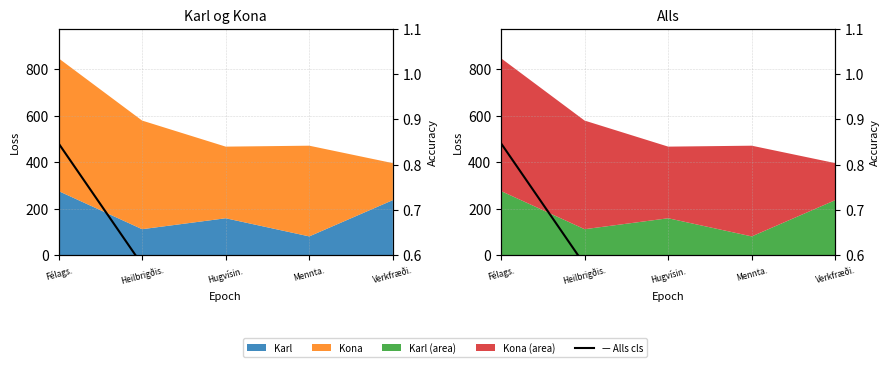

The Alls CNN cls series shows 0.7 at Hugvísin.. True or false?

False